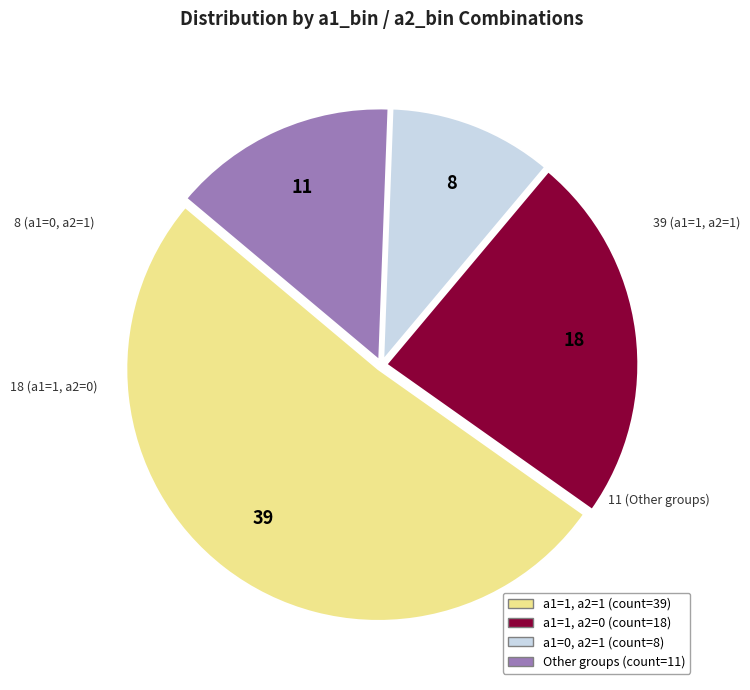

Is there any slice that represents more than half of the pie?

Yes